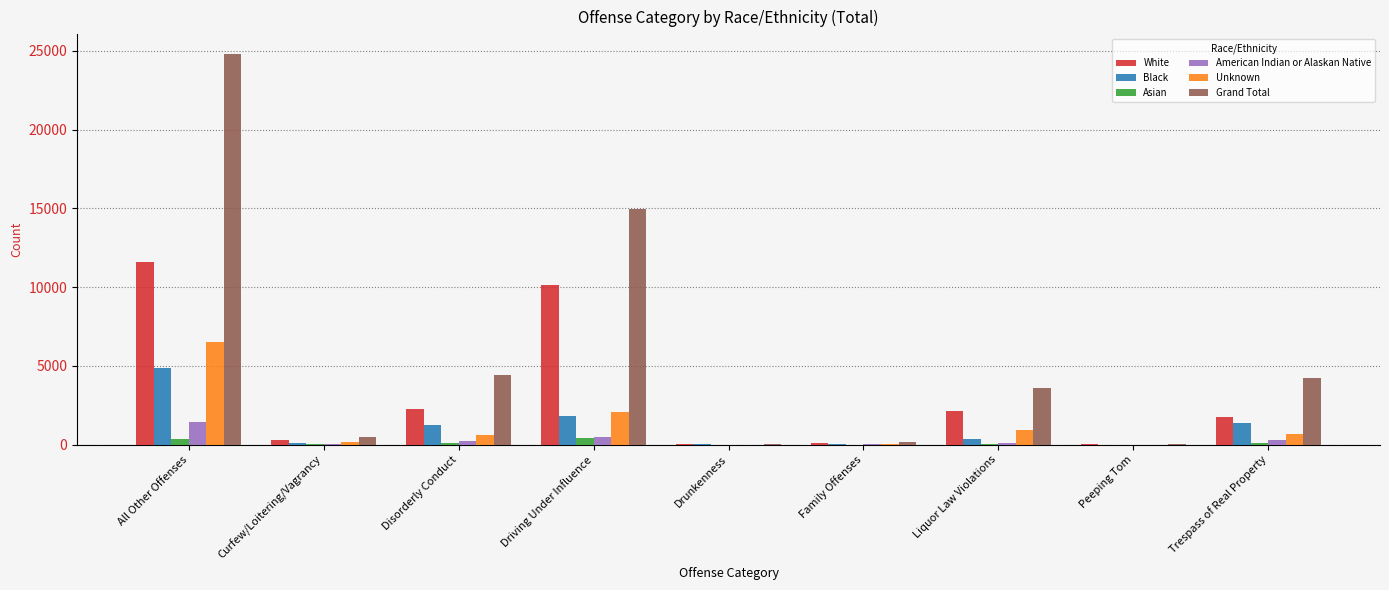

What is the difference between the Asian values at Driving Under Influence and Curfew/Loitering/Vagrancy?

415